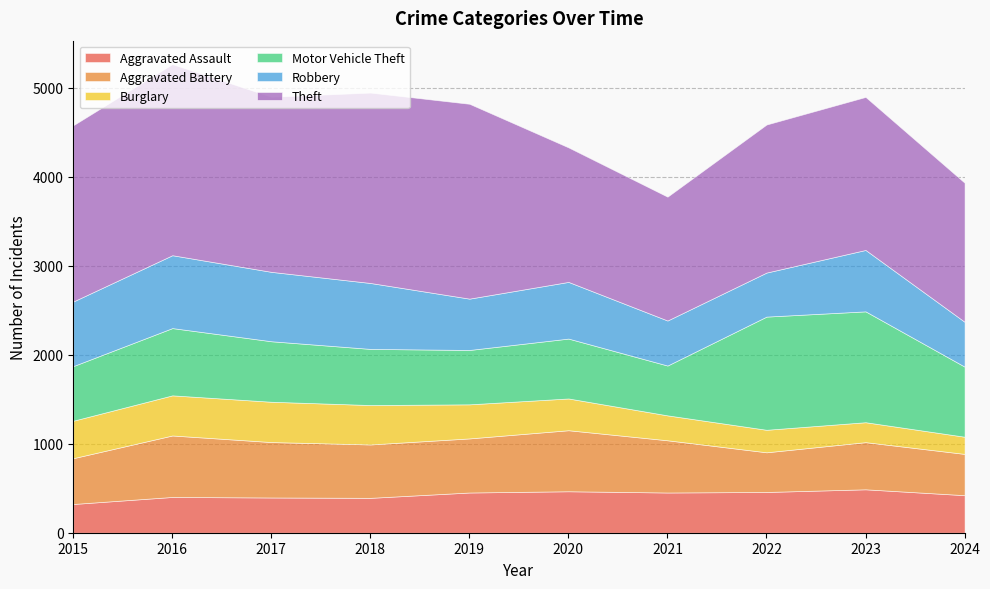

Reading right to left, transcribe all the data shown in this chart.

Aggravated Assault: 2024=422	2023=488	2022=458	2021=452	2020=466	2019=452	2018=392	2017=396	2016=402	2015=323
Aggravated Battery: 2024=464	2023=530	2022=446	2021=587	2020=686	2019=608	2018=600	2017=623	2016=691	2015=515
Burglary: 2024=193	2023=224	2022=253	2021=280	2020=357	2019=383	2018=443	2017=453	2016=451	2015=421
Motor Vehicle Theft: 2024=788	2023=1246	2022=1272	2021=560	2020=673	2019=611	2018=631	2017=680	2016=756	2015=614
Robbery: 2024=504	2023=690	2022=495	2021=506	2020=637	2019=577	2018=741	2017=780	2016=819	2015=726
Theft: 2024=1563	2023=1720	2022=1664	2021=1392	2020=1512	2019=2190	2018=2140	2017=1968	2016=2148	2015=1981